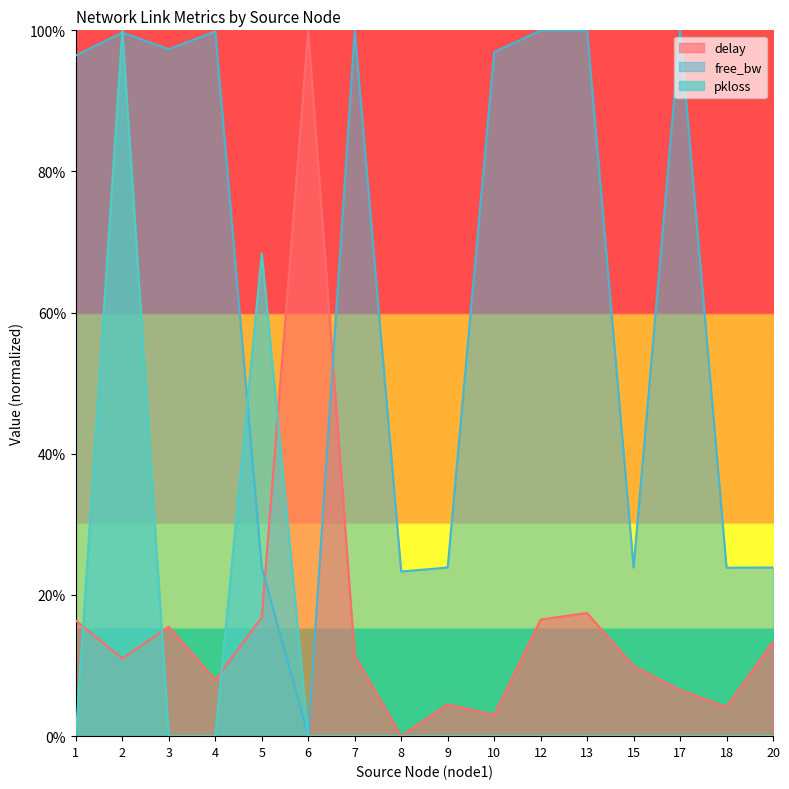

Rank the series at 8 from lowest to highest value.

delay, pkloss, free_bw_norm